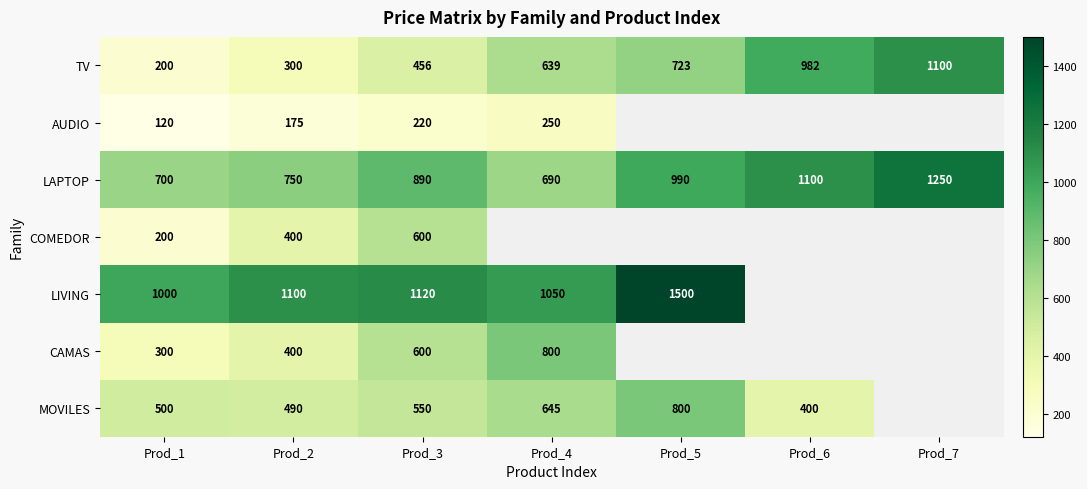

At which label is LAPTOP closest to 970?

Prod_5